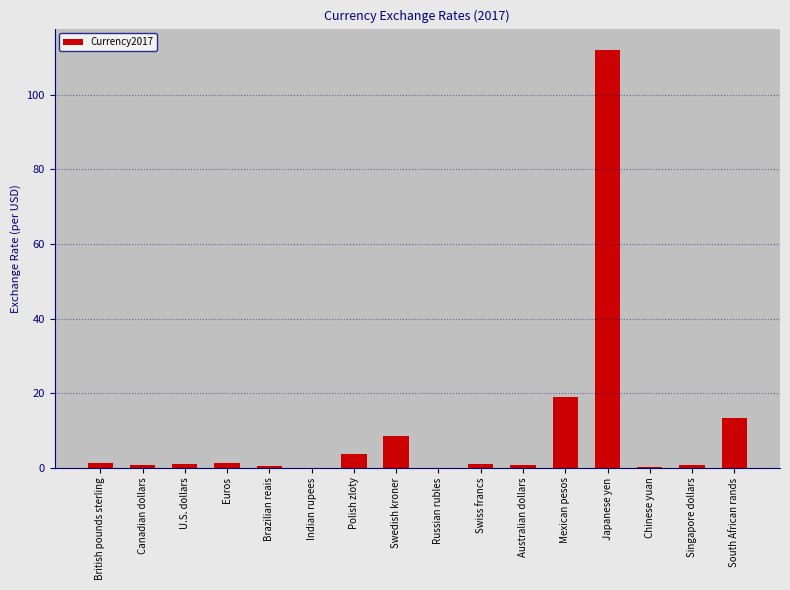

What is the average value?

10.2